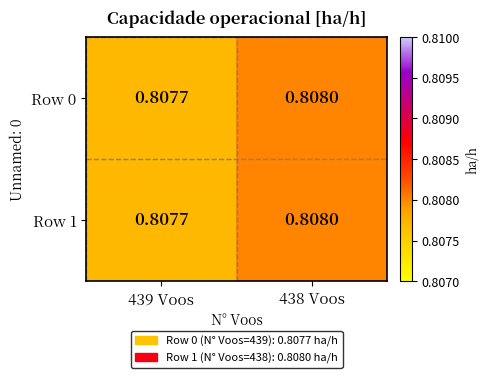

Which label corresponds to the largest value in the chart?

438 Voos